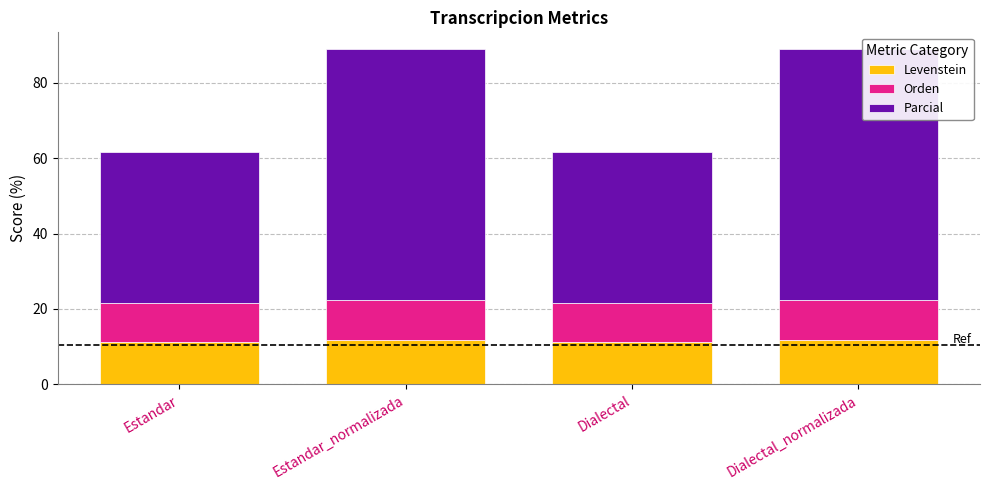

Does the chart contain stacked bars?

Yes